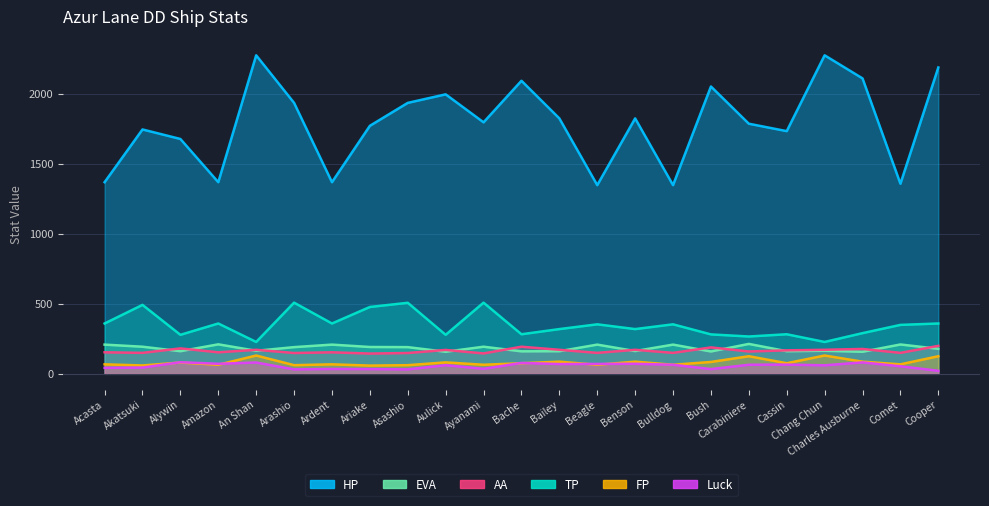

What is the sum of the EVA values at Cooper and Chang Chun?

344